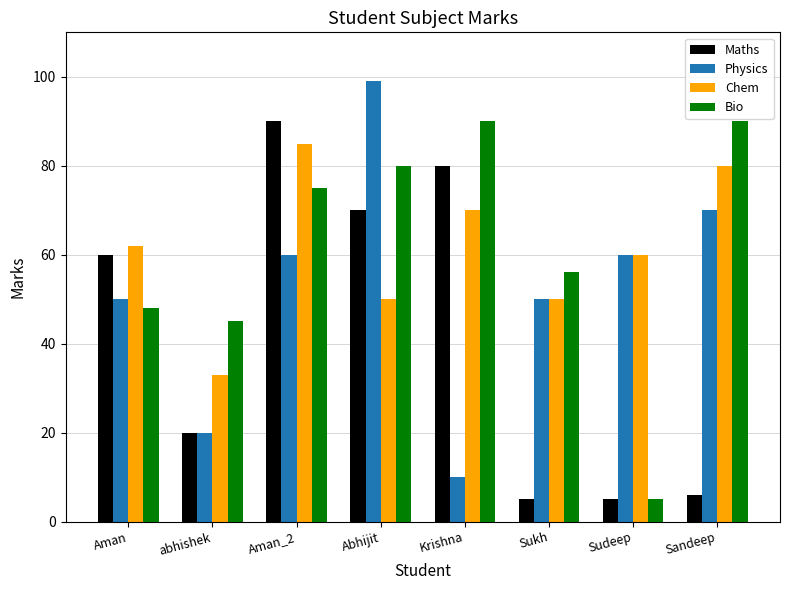

What are all the series names shown in the legend?

Maths, Physics, Chem, Bio